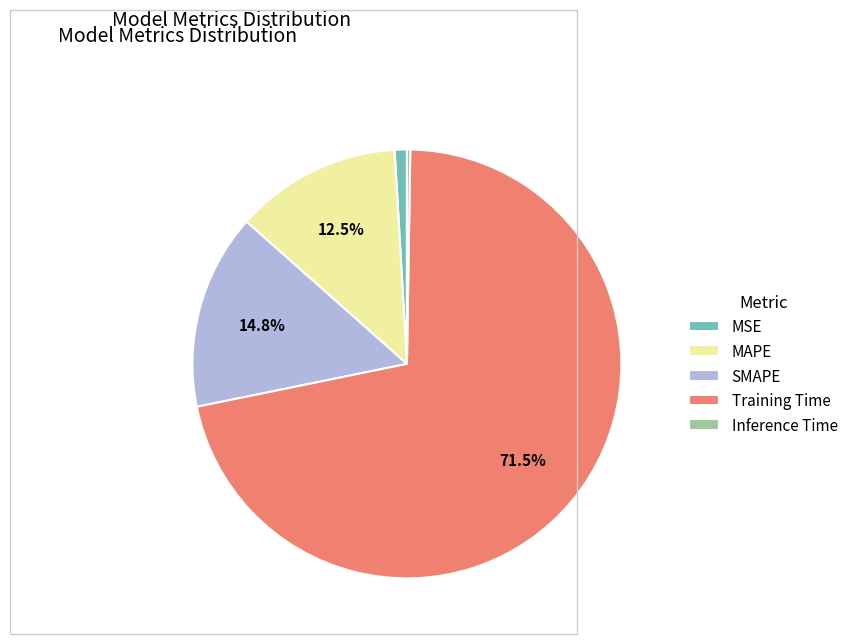

Which category accounts for the majority?

Training Time